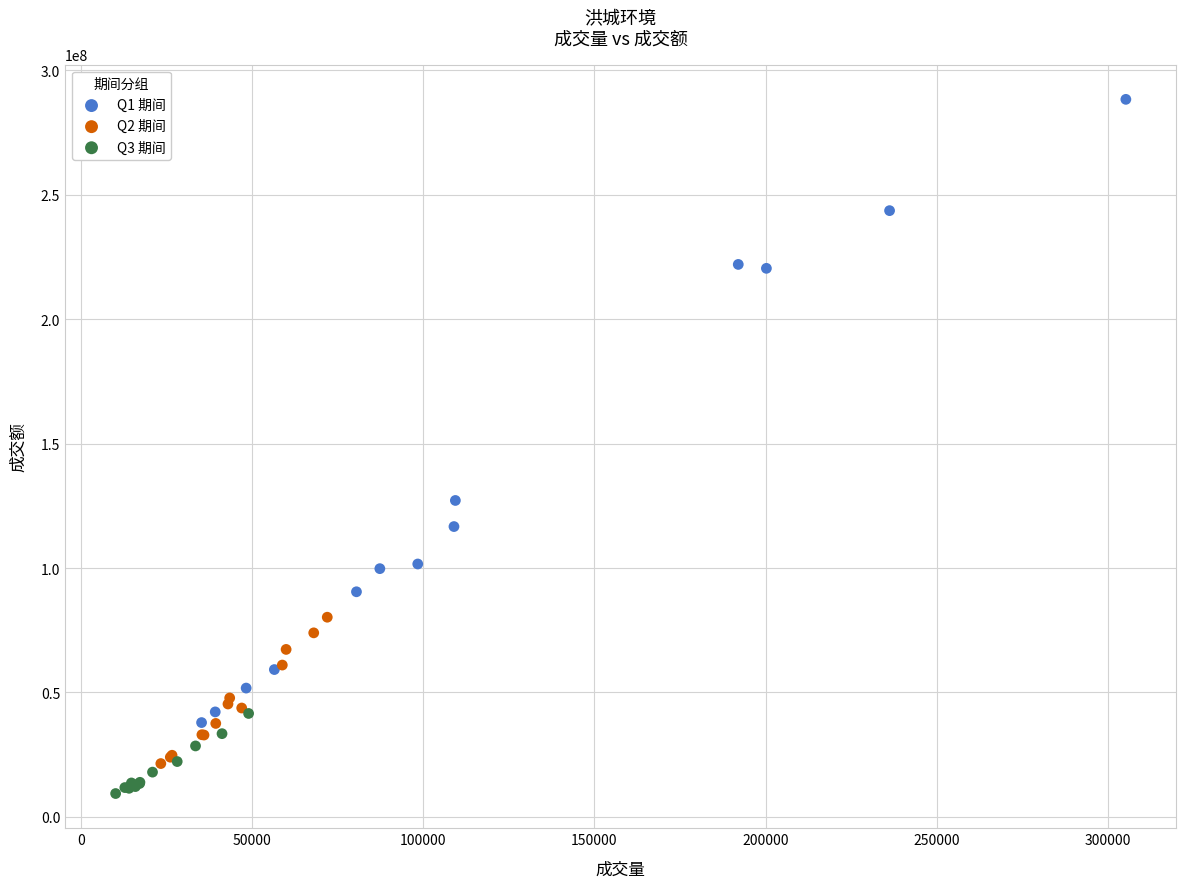

Which series has the largest Y range (max minus min)?

Q1 期间